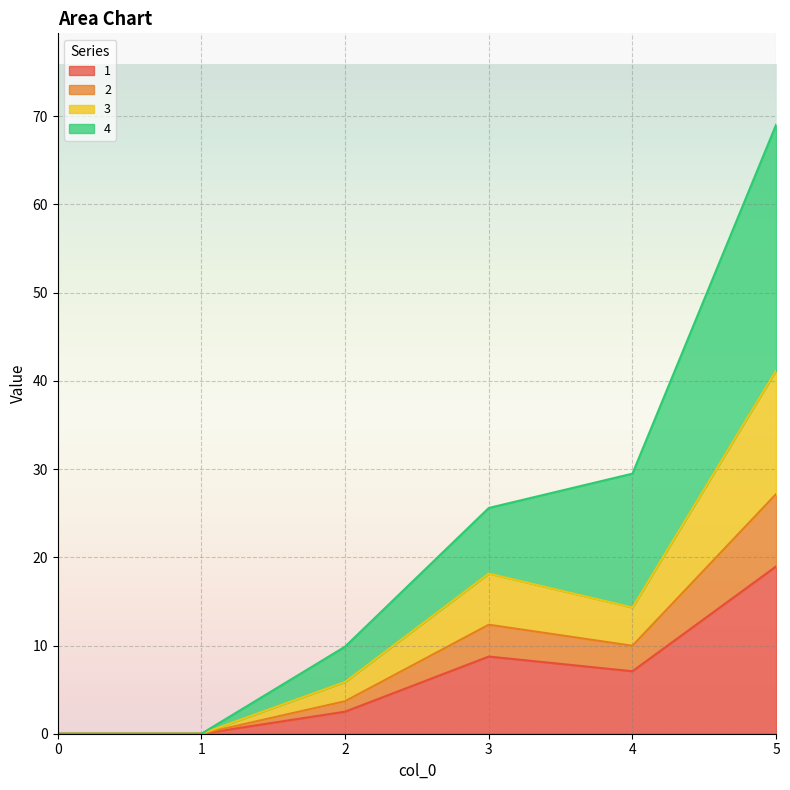

Which series has the largest total across all categories?

4